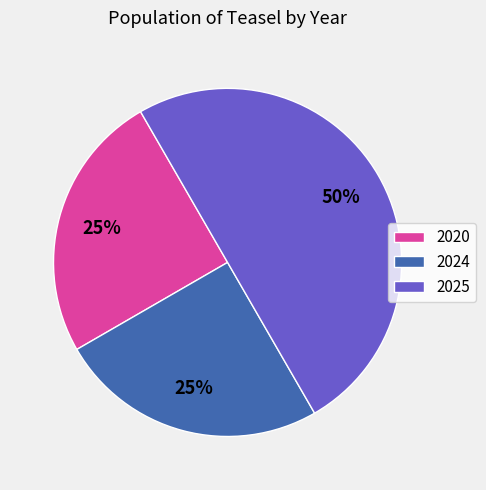

Is 2020 the majority of the pie?

No